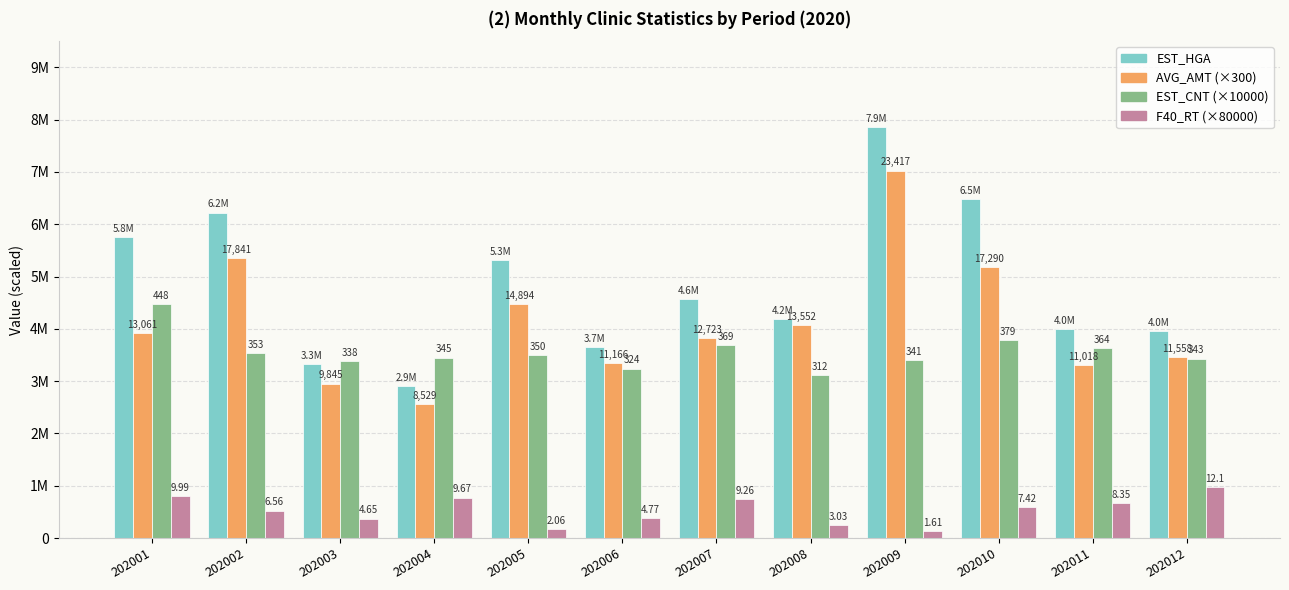

At which label does AVG_AMT (×300) first exceed 3918300?

202002